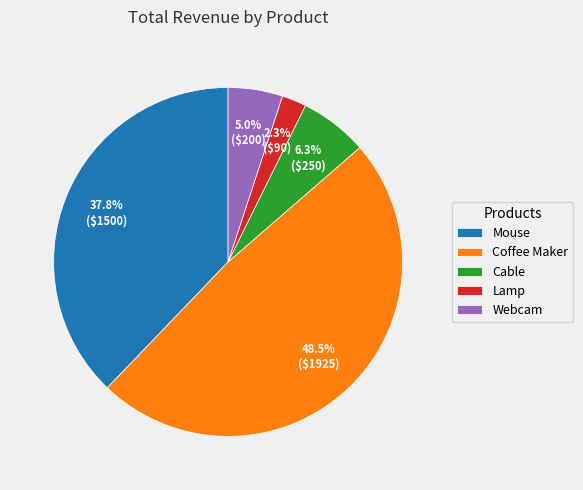

Is it true that Cable is 6% of the pie?

True